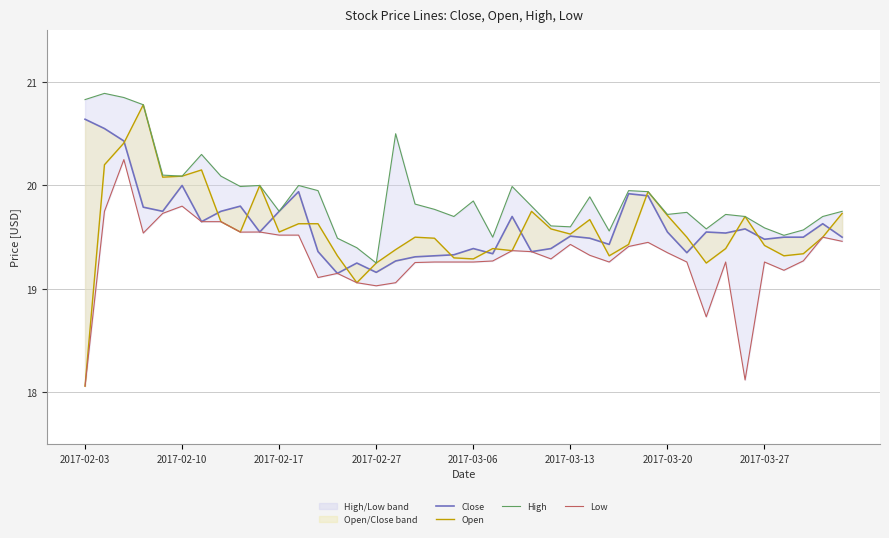

List the series in order of their peak value, highest first.

High, Open, Close, Low